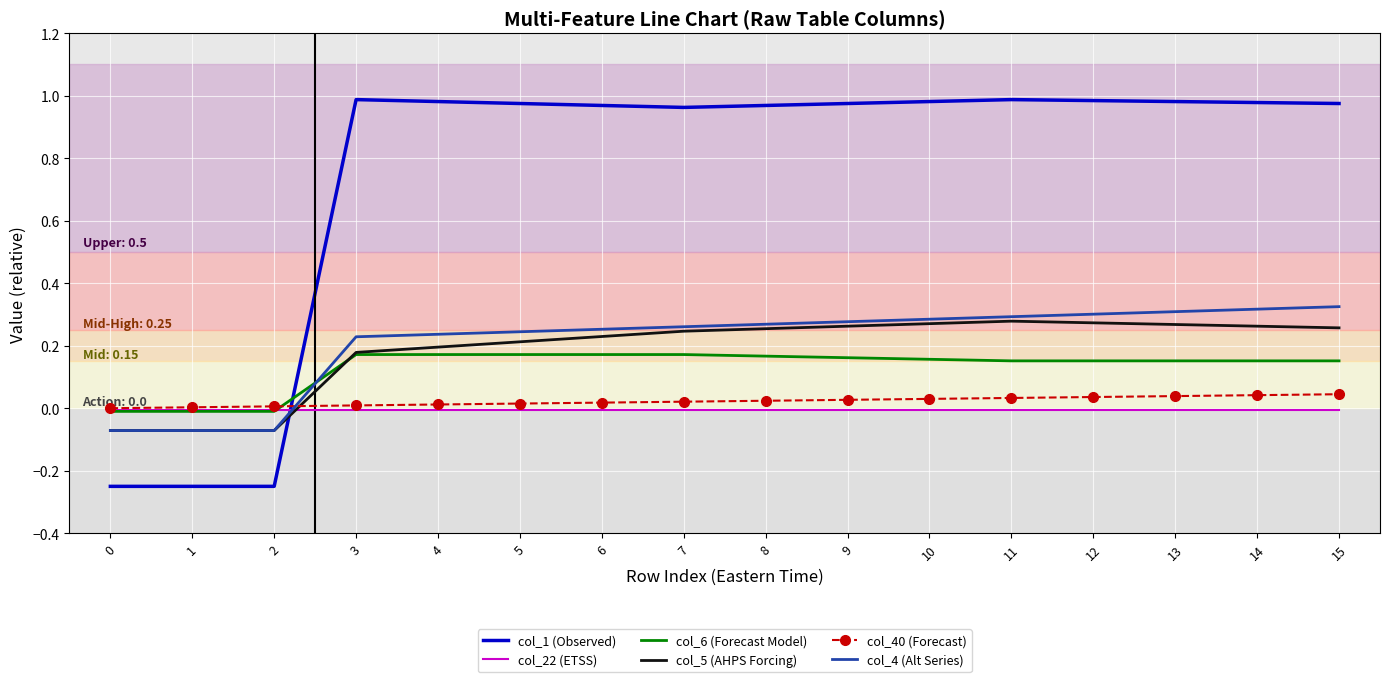

How many values in col_6 (Forecast Model) are below zero?

3